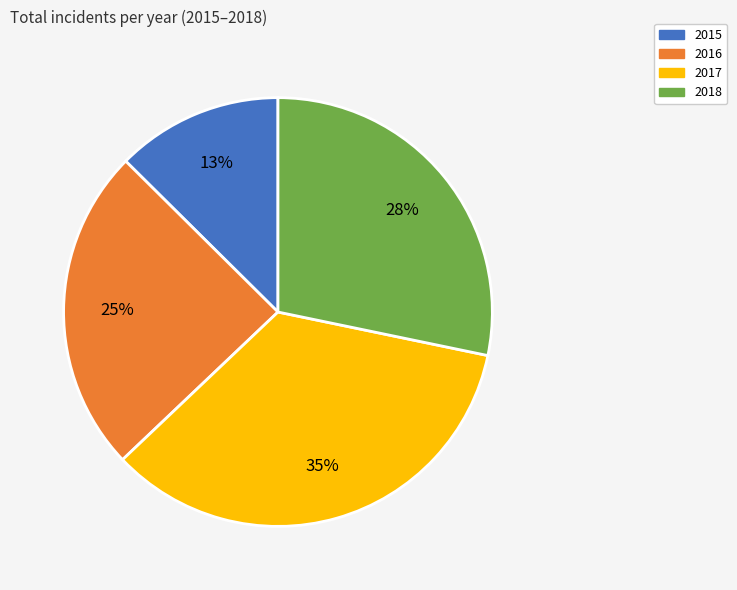

Between 2018 and 2017, which is larger?

2017